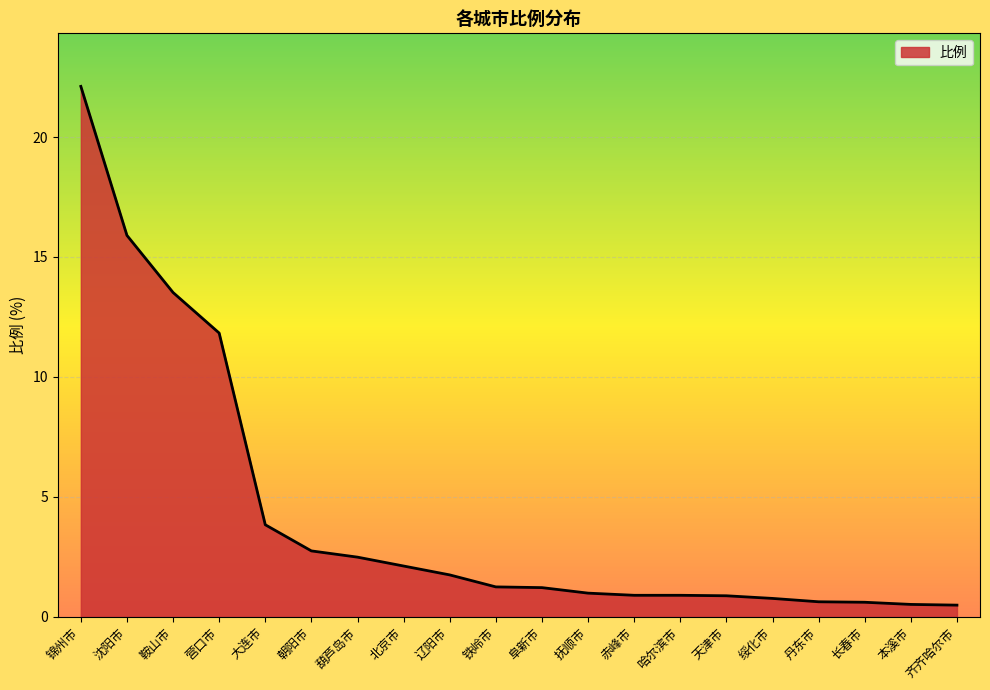

What is the difference between the values at 锦州市 and 葫芦岛市?

19.6